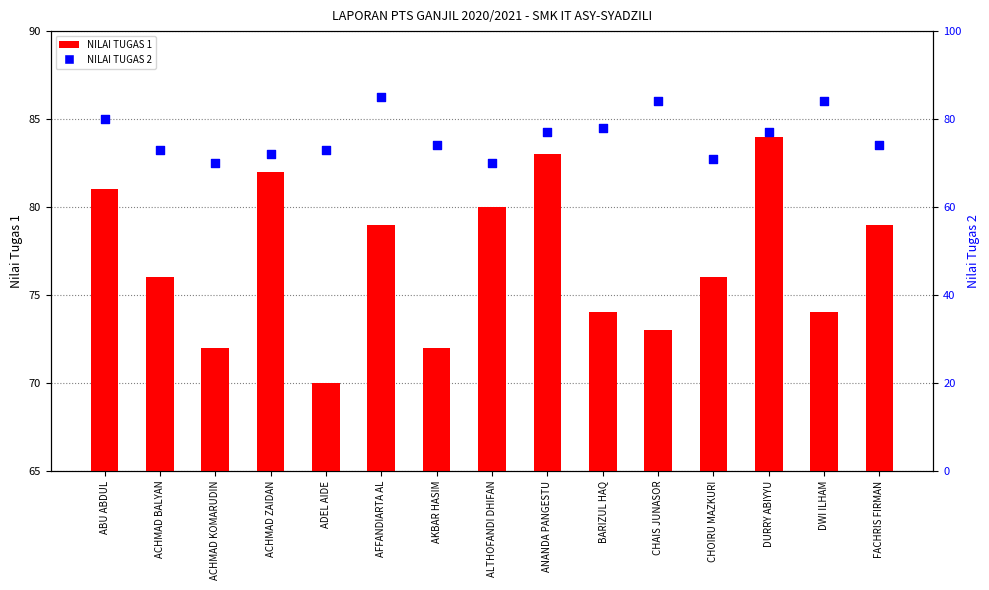

Which series has the largest total across all categories?

NILAI TUGAS 1